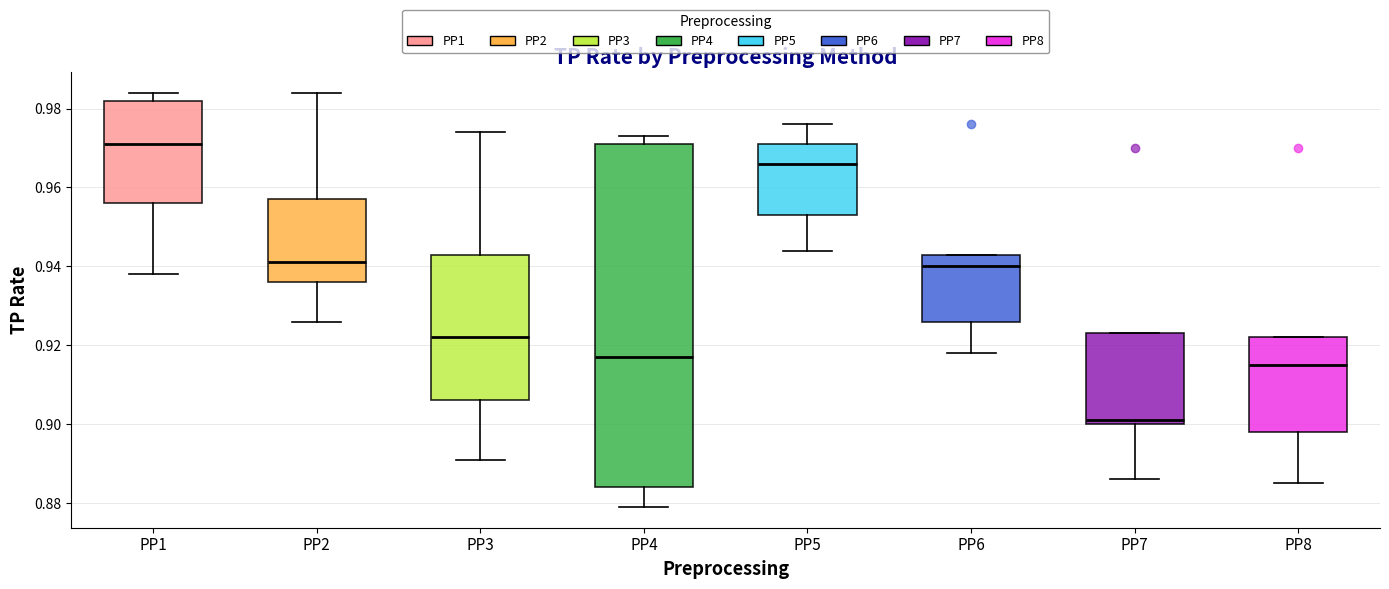

Where does the lower whisker of the box for PP2 end on the y-axis? The values are not printed on the chart, so give them approximately, as read against the axis.

0.926